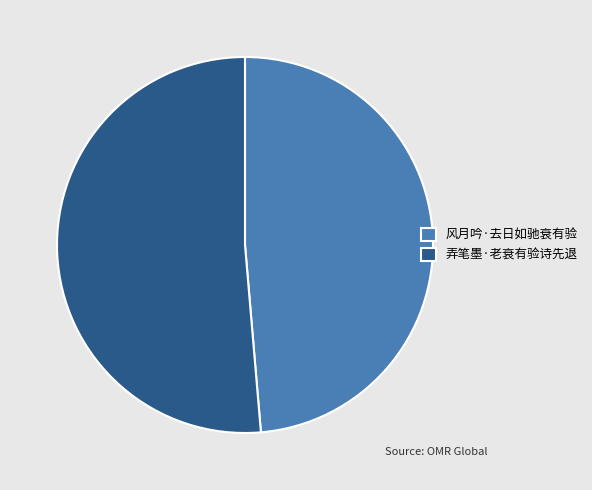

Is there any slice that represents more than half of the pie?

Yes